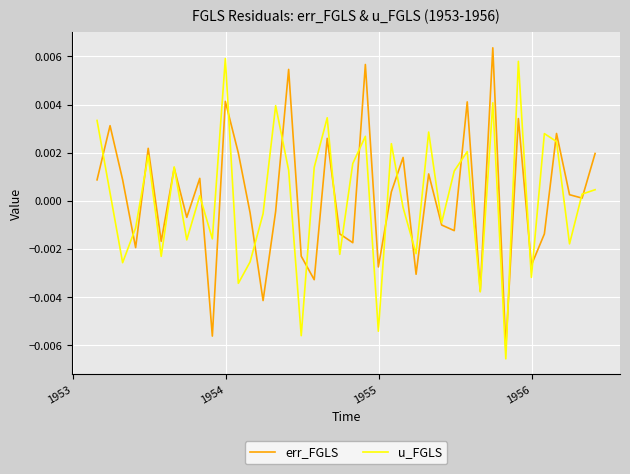

Rank the series by their maximum value, from highest to lowest.

err_FGLS, u_FGLS